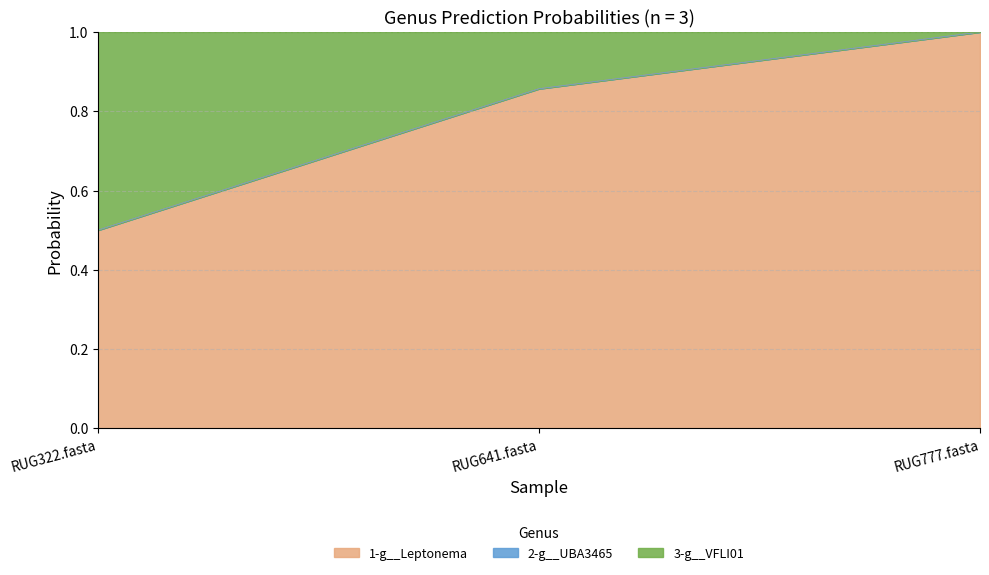

What value does the 1-g__Leptonema series have at RUG641.fasta?

0.9